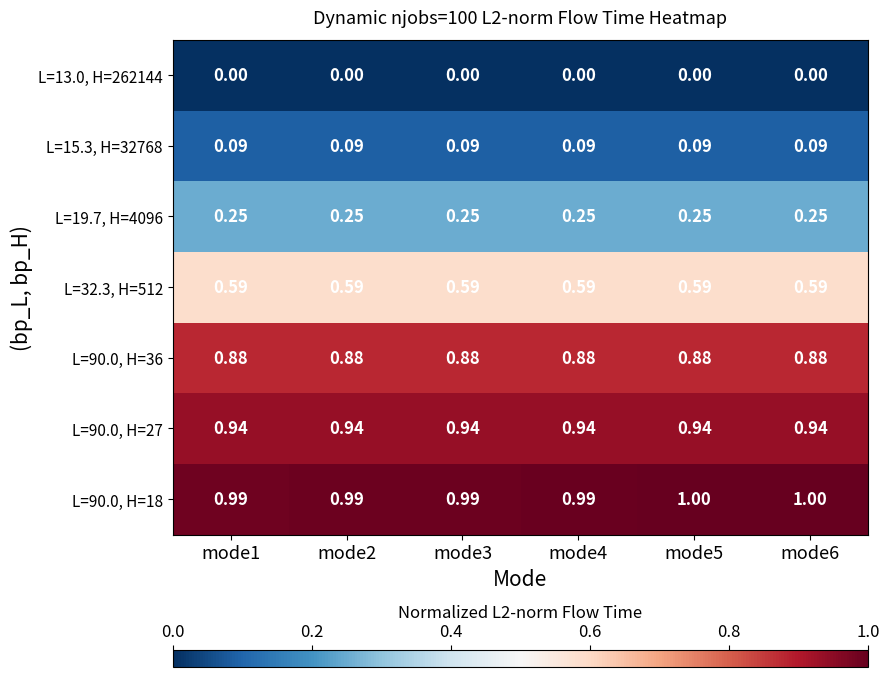

Count the number of categories in the chart.

6